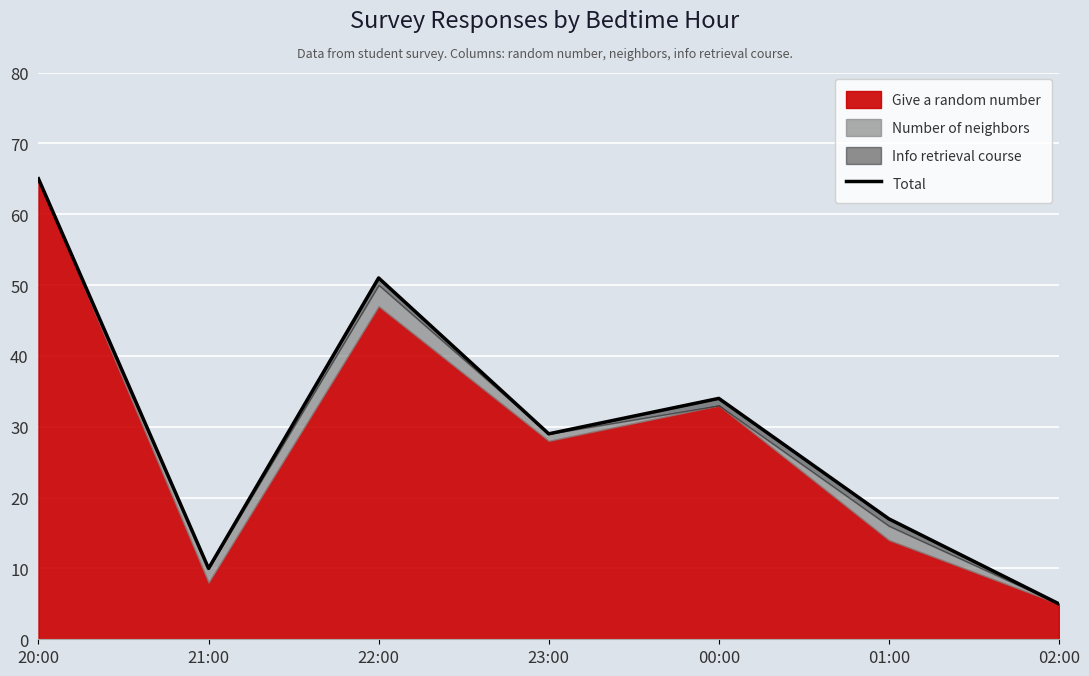

Which has a higher value, 00:00 or 21:00?

00:00